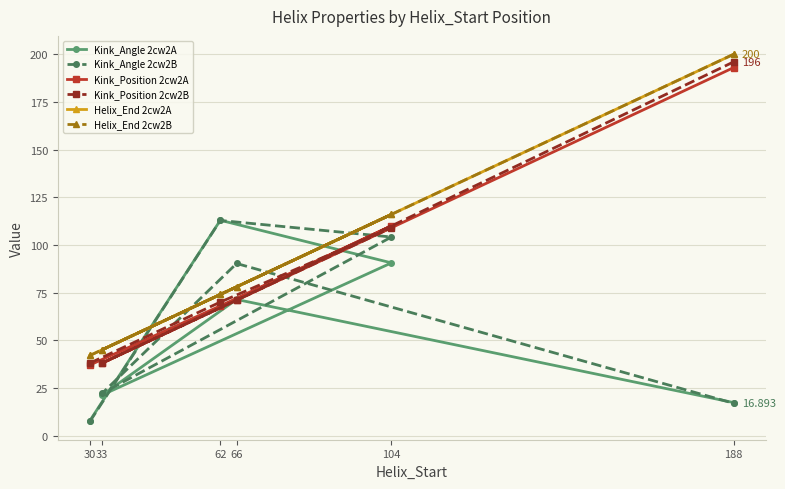

Count the Kink_Position 2cw2B values in the range 38 to 109.

5